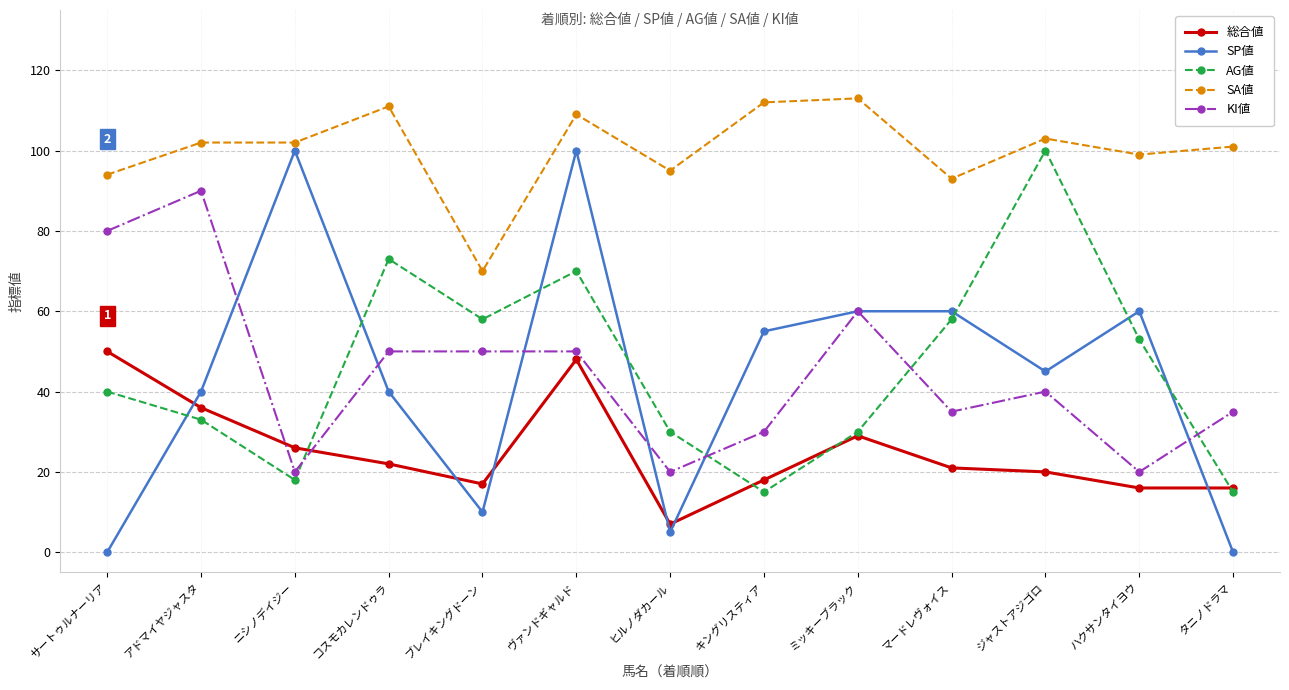

What is the label of the 6th point from the left?

ヴァンドギャルド